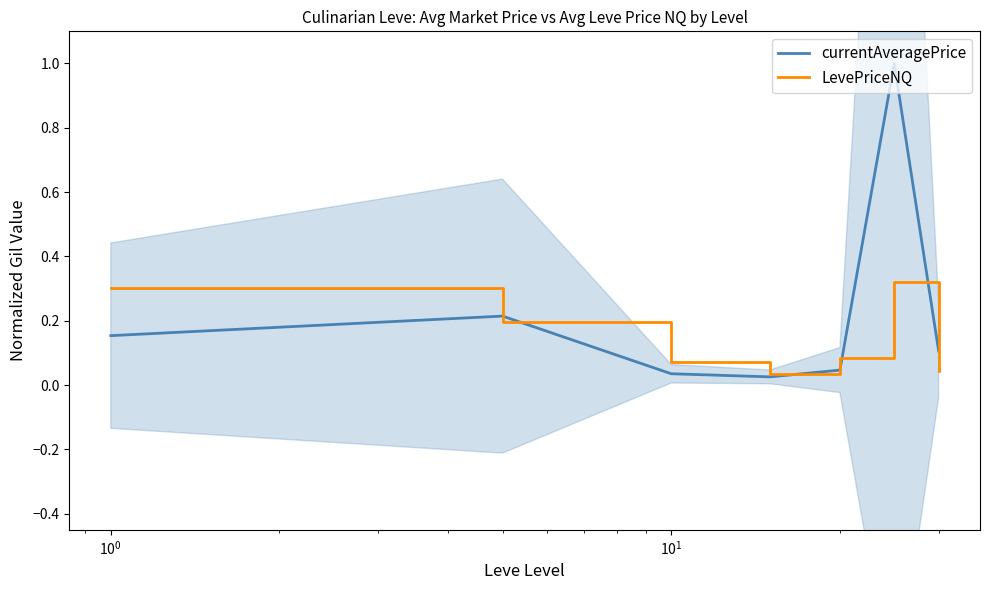

At which label is LevePriceNQ closest to 0?

$\mathdefault{10^{1}}$